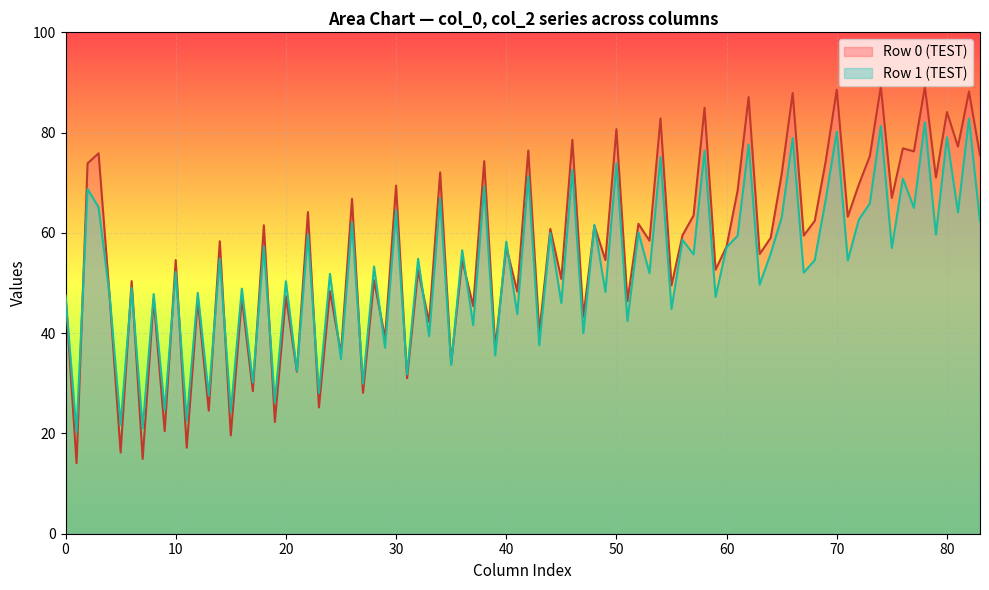

What is the minimum value for Row 0 (TEST)?

14.1